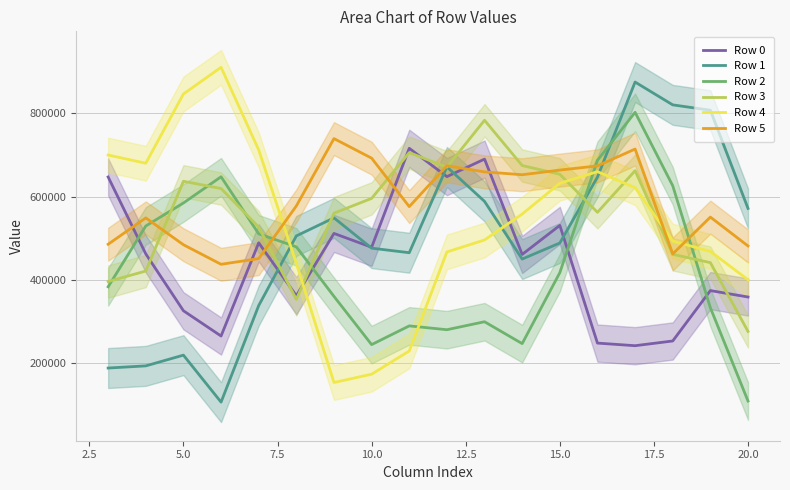

How many lines are shown in the chart?

6